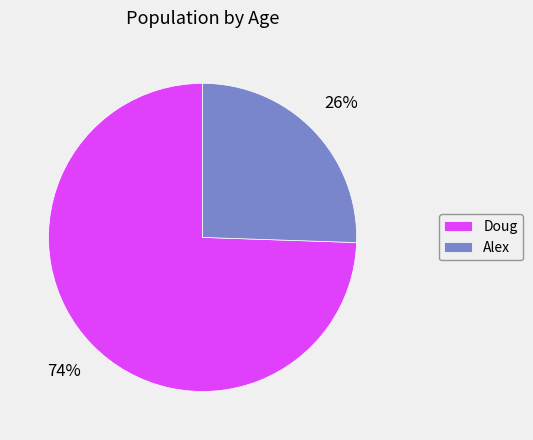

The Doug slice represents 64% of the pie. True or false?

False